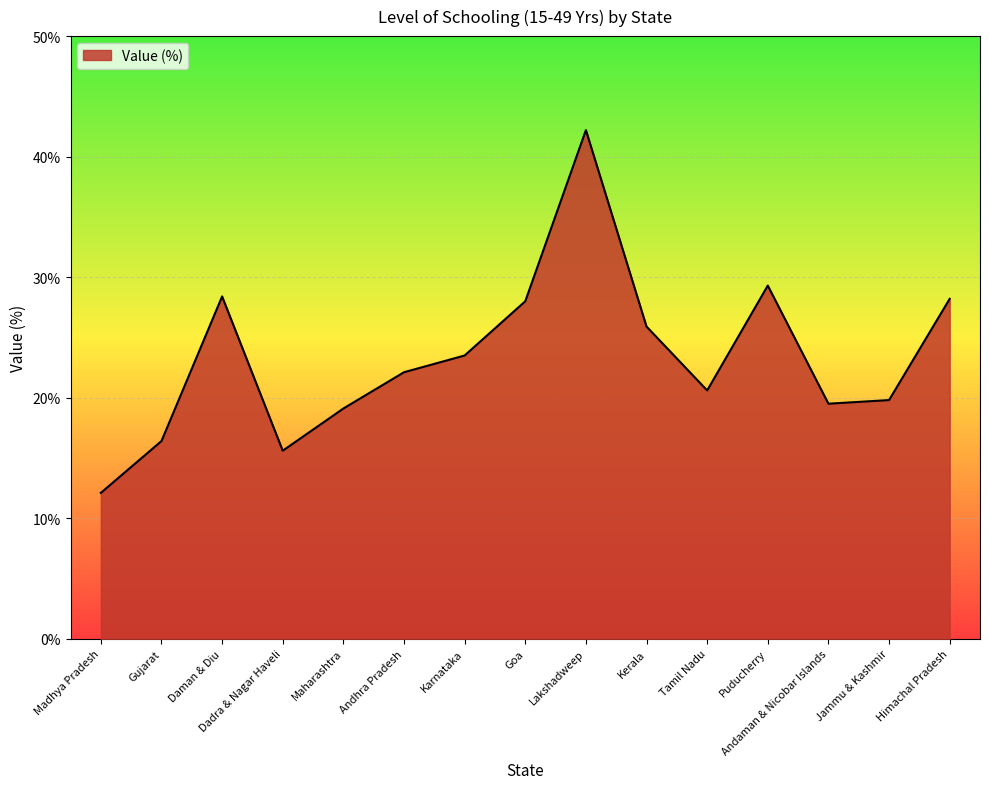

What position from the right is Kerala?

6